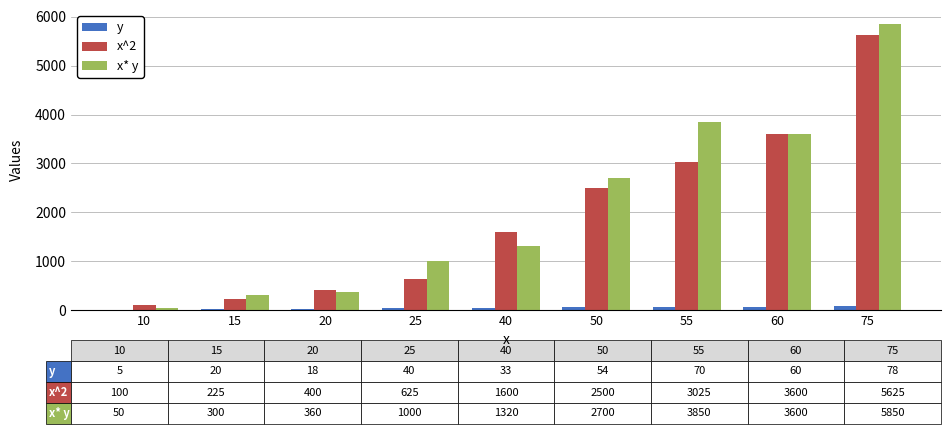

What is the maximum value shown in the chart?

5850